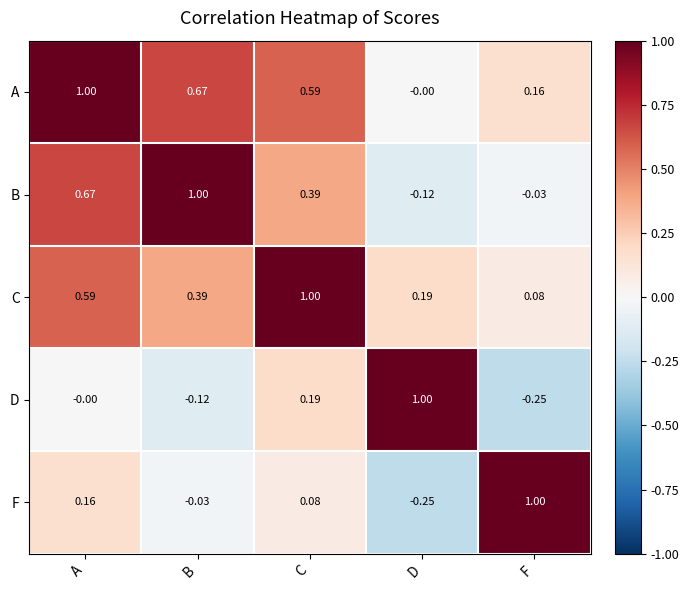

At B, list the series in order from largest to smallest.

B, A, C, F, D